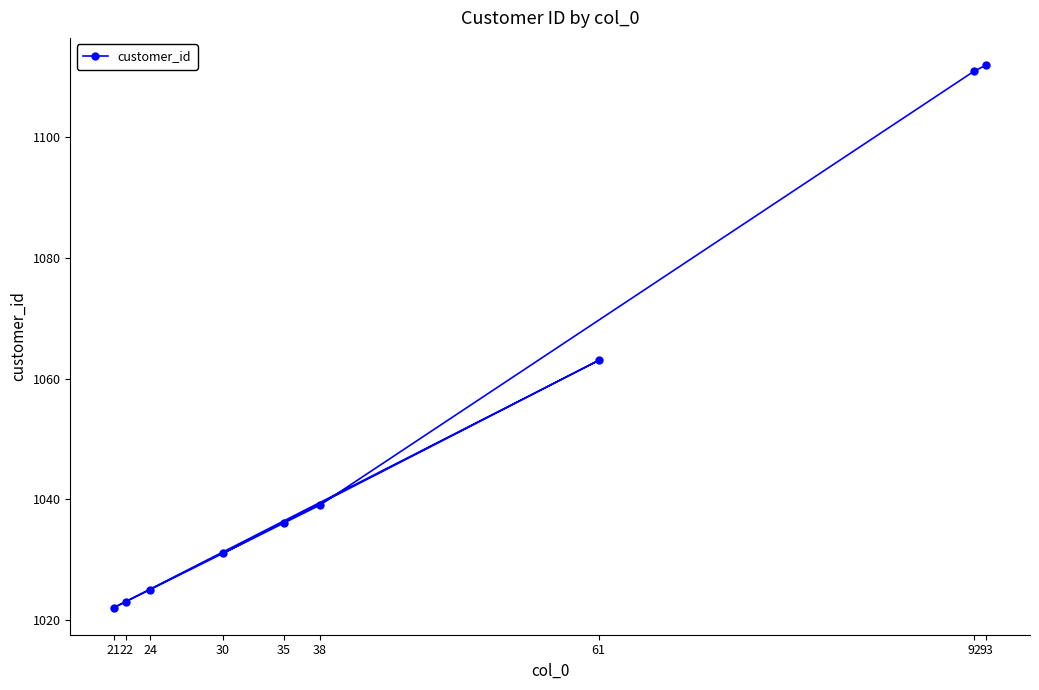

What is the approximate value at 22, to the nearest 5?

1025